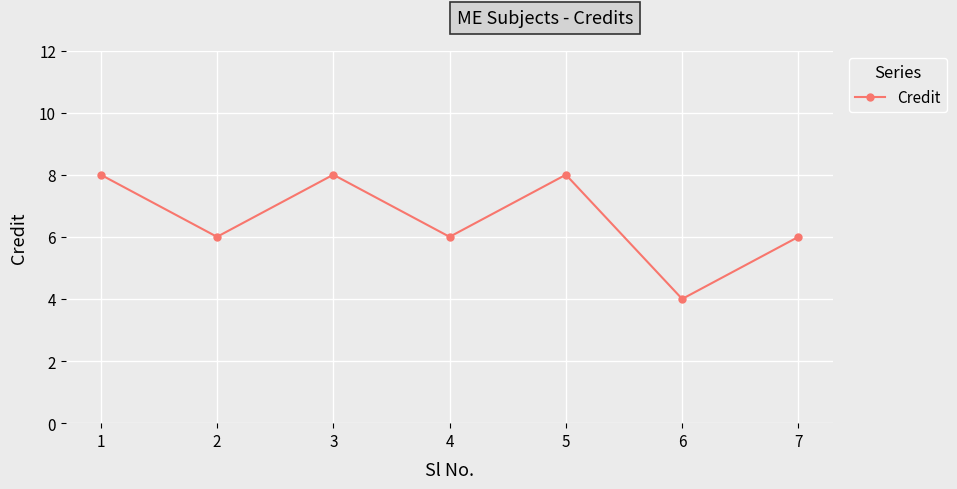

What is the difference between the second highest and minimum values?

4